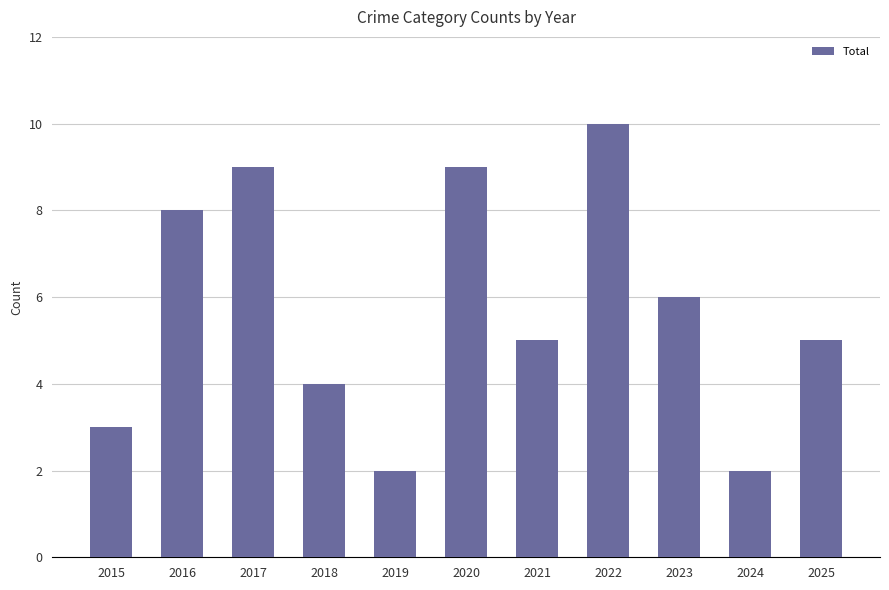

Which category has the highest value across all series?

2022